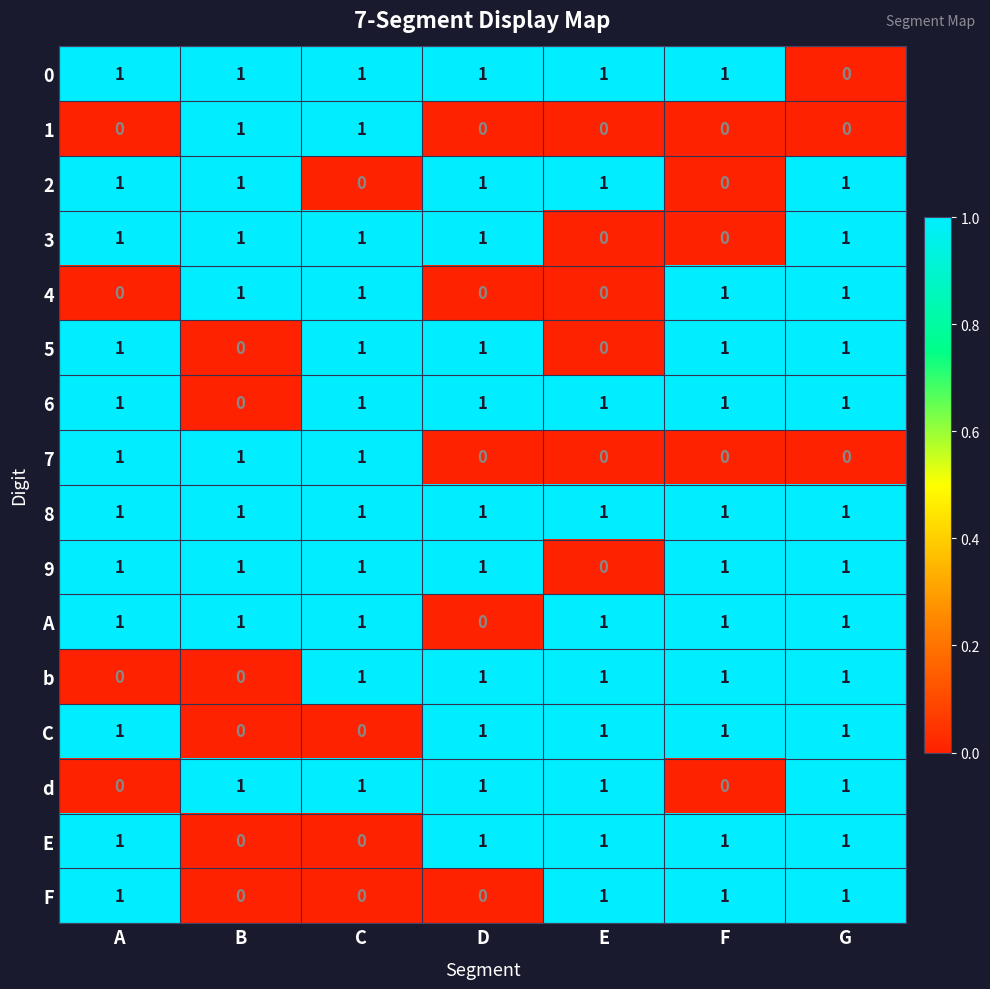

Which series has the largest total across all categories?

8